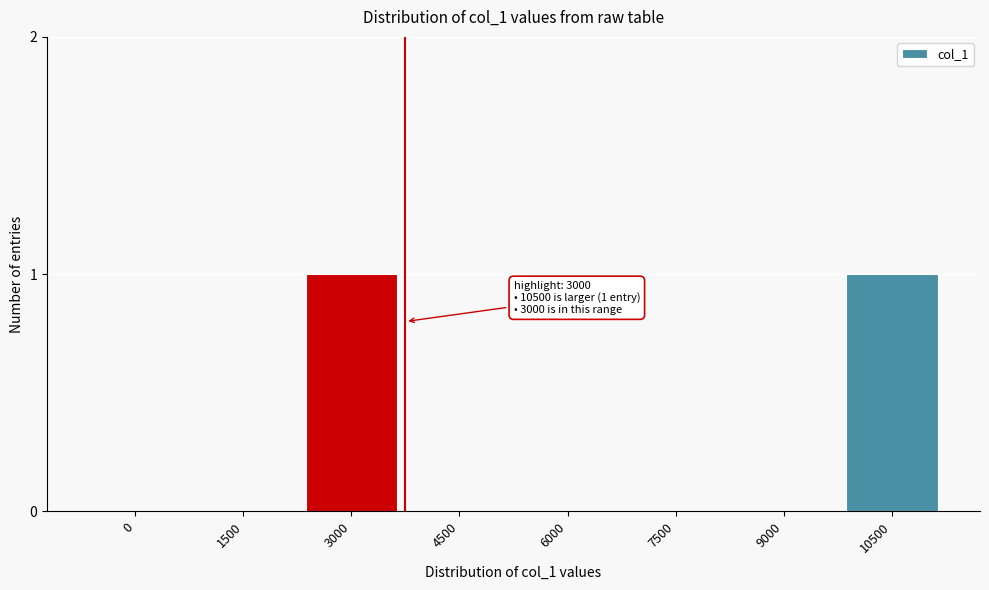

Reading right to left, what are all the values shown in this chart?

10500=1	9000=0	7500=0	6000=0	4500=0	3000=1	1500=0	0=0